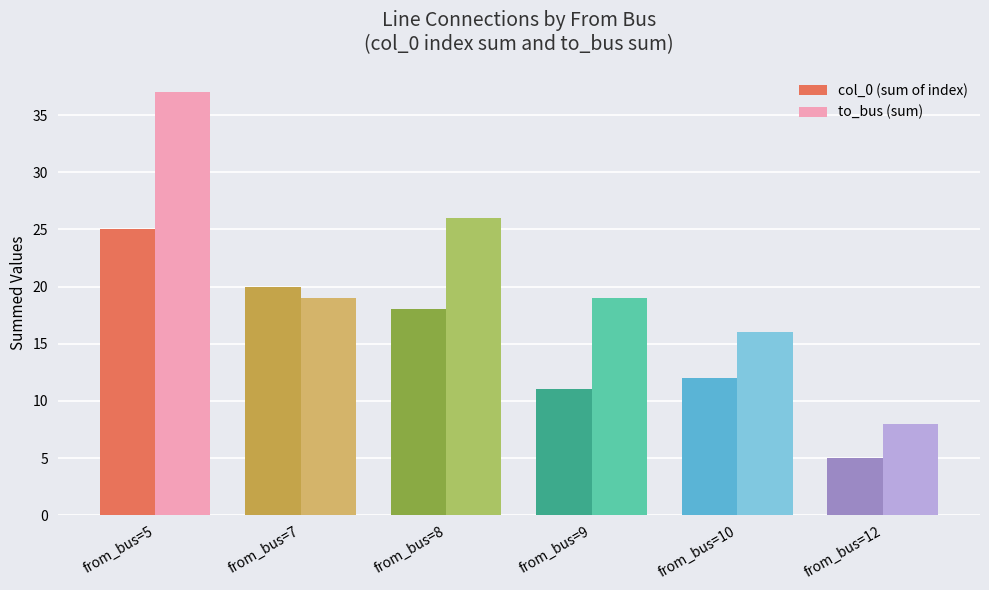

How many data points does each series have?

6